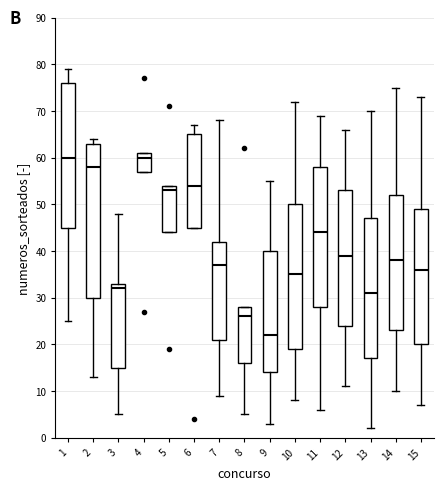

Comparing the boxes themselves (not the whiskers), which one is the tallest?

2